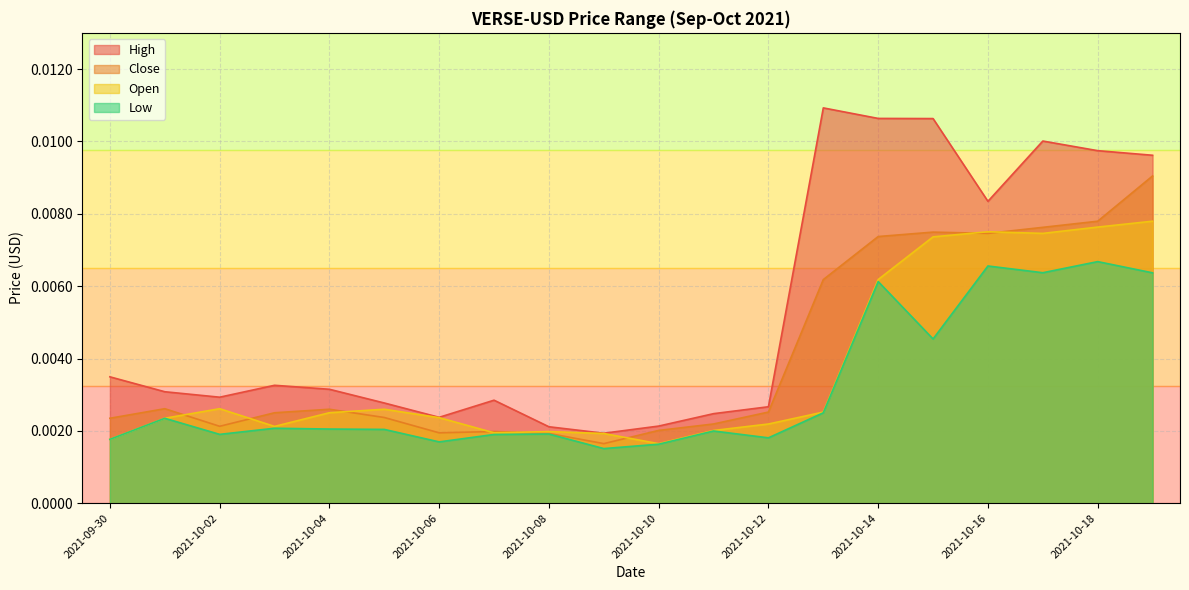

Which series has the widest spread of values?

High